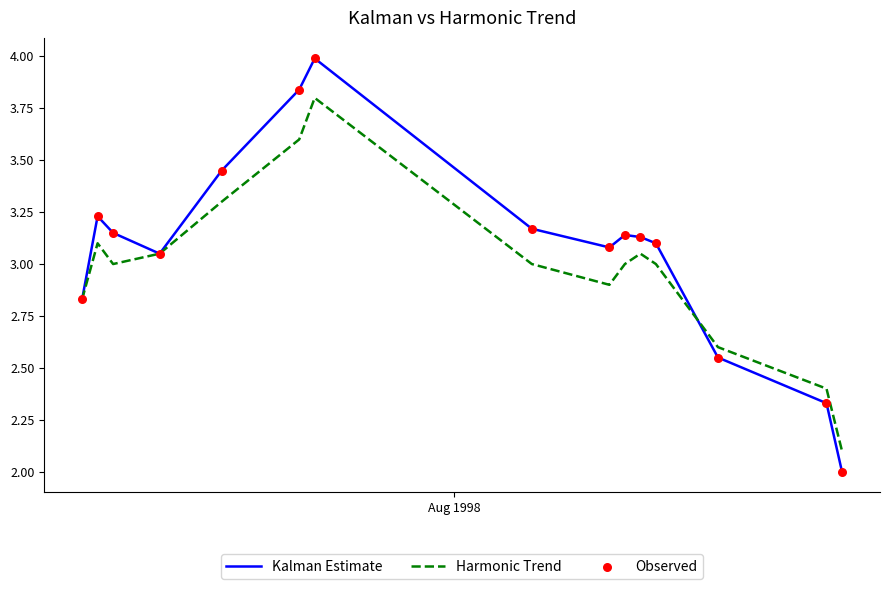

Which series has the largest range (max minus min)?

Kalman Estimate